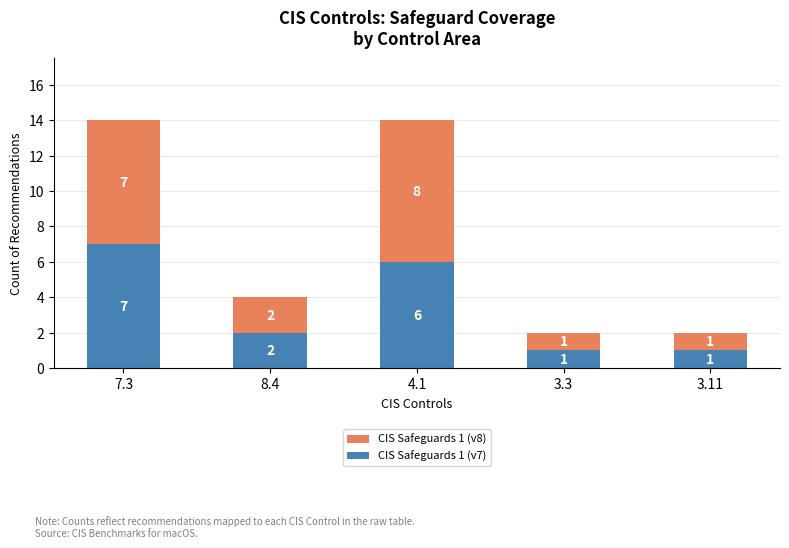

Is it true that CIS Safeguards 1 (v7) equals 1 at 3.11?

True